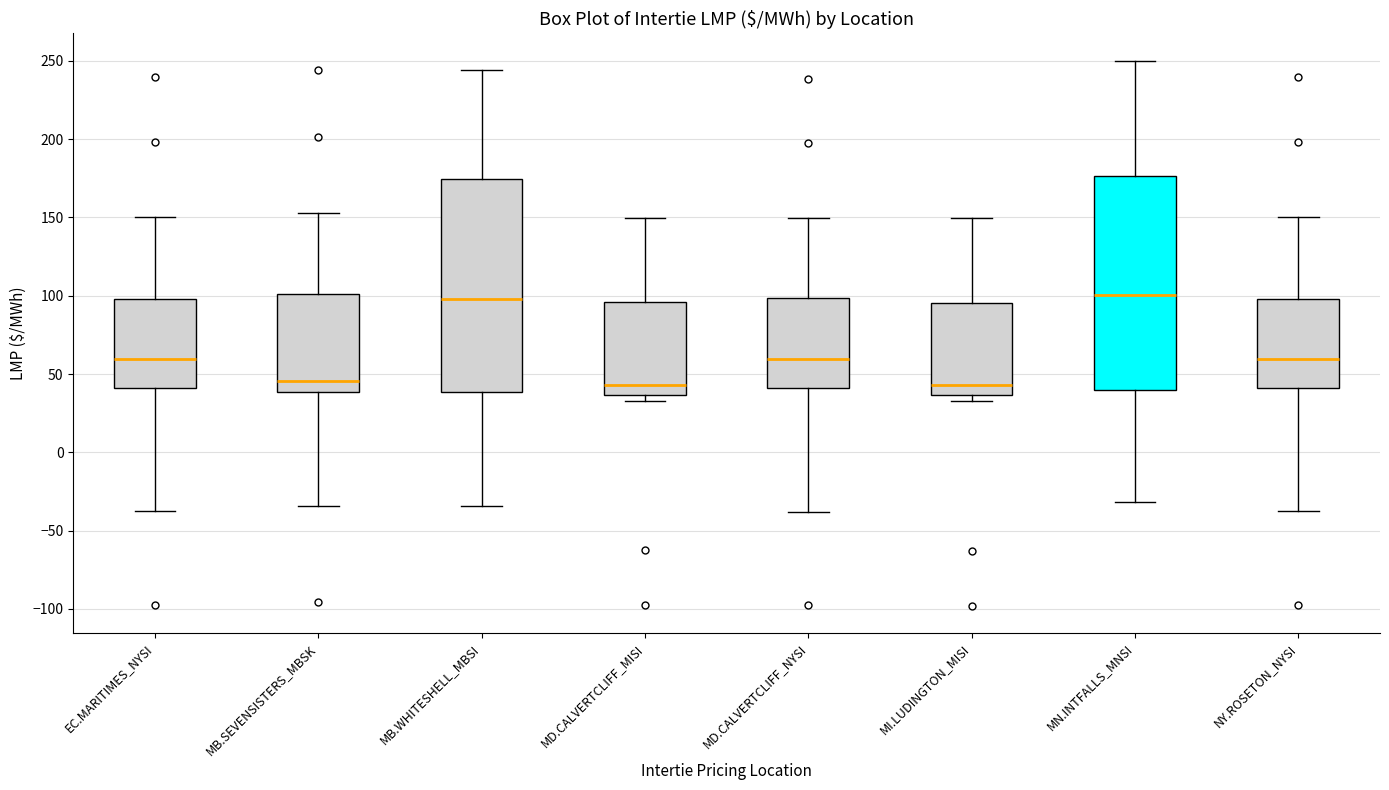

Where is the upper edge of the box for MD.CALVERTCLIFF_MISI on the y-axis? The values are not printed on the chart, so give them approximately, as read against the axis.

95